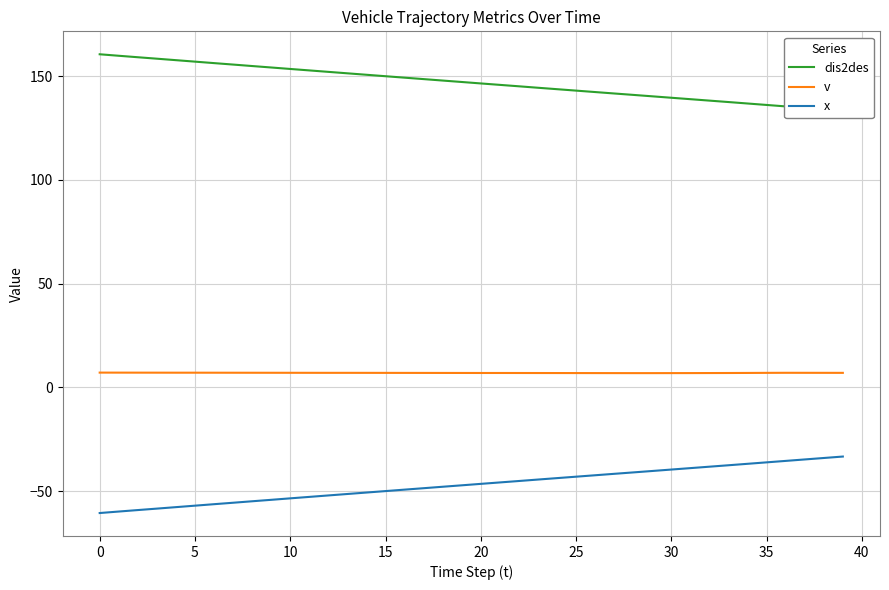

What is the label of the 25th point from the left?

24